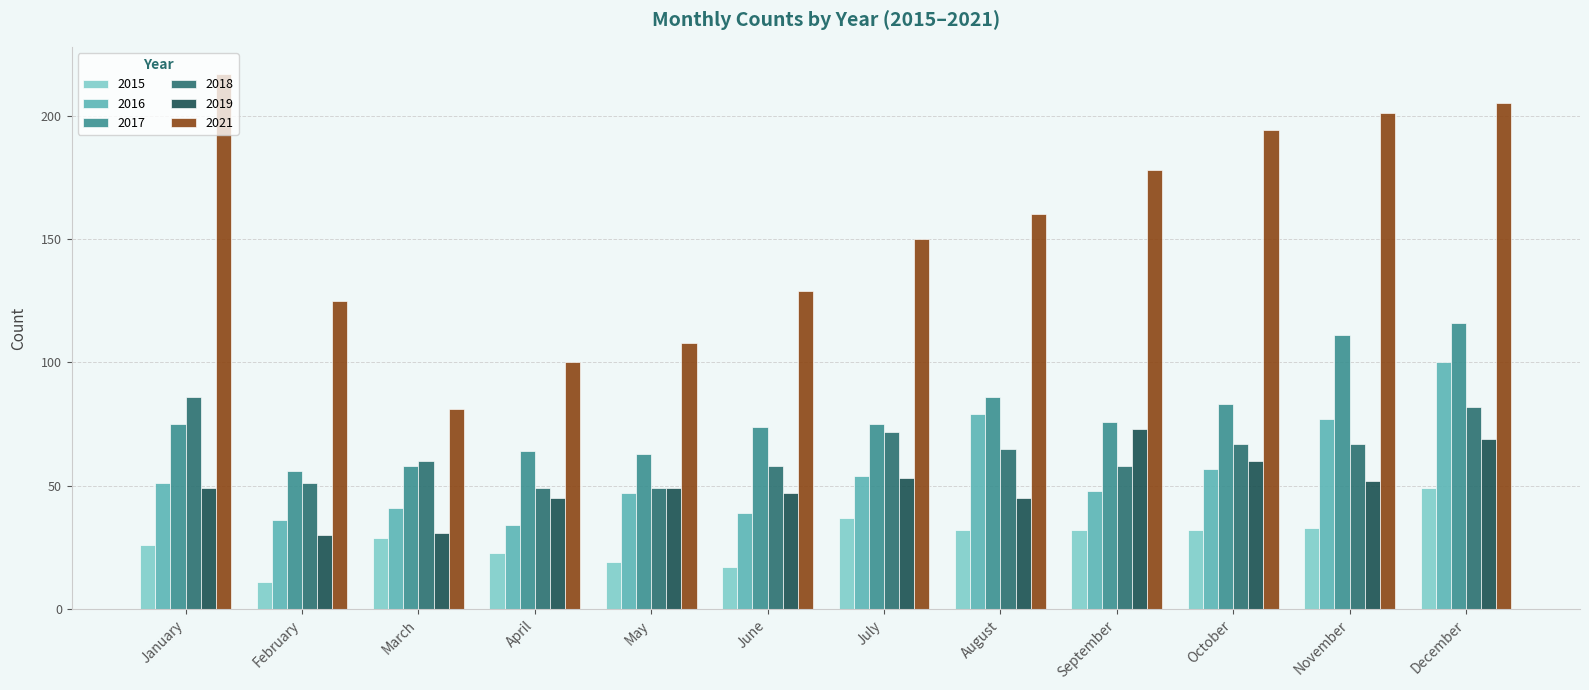

Reading left to right, list all the values displayed in this chart.

2015: January=26	February=11	March=29	April=23	May=19	June=17	July=37	August=32	September=32	October=32	November=33	December=49
2016: January=51	February=36	March=41	April=34	May=47	June=39	July=54	August=79	September=48	October=57	November=77	December=100
2017: January=75	February=56	March=58	April=64	May=63	June=74	July=75	August=86	September=76	October=83	November=111	December=116
2018: January=86	February=51	March=60	April=49	May=49	June=58	July=72	August=65	September=58	October=67	November=67	December=82
2019: January=49	February=30	March=31	April=45	May=49	June=47	July=53	August=45	September=73	October=60	November=52	December=69
2021: January=217	February=125	March=81	April=100	May=108	June=129	July=150	August=160	September=178	October=194	November=201	December=205